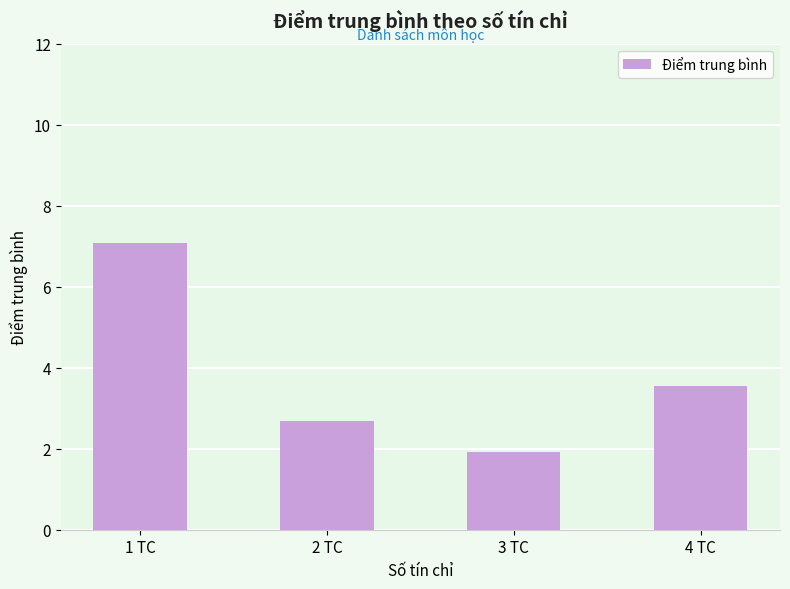

Is it true that the value at 2 TC is 1.2?

False